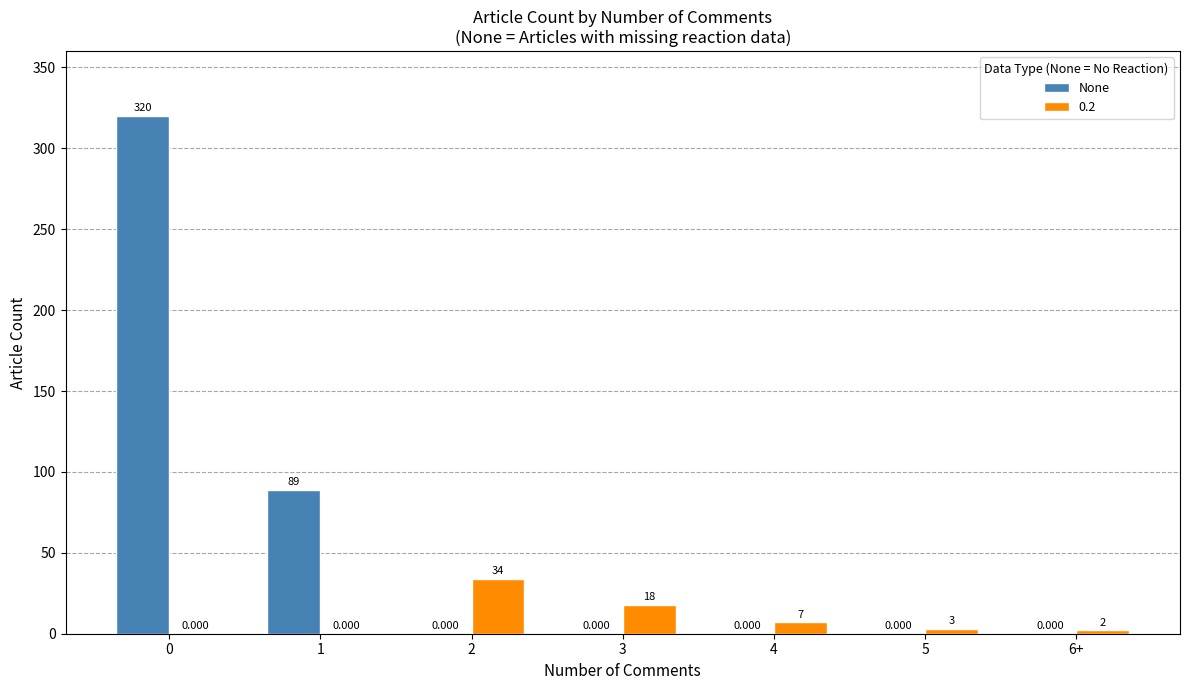

Is the value of 0.2 at 5 greater than the value of None at 4?

Yes